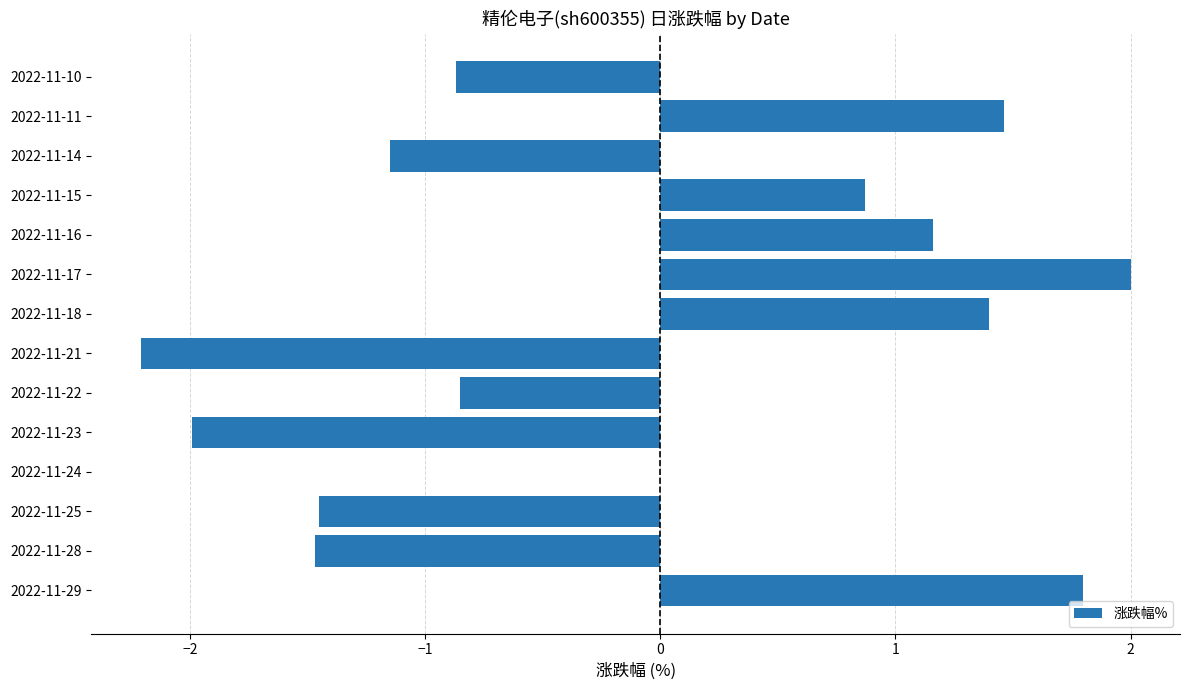

Which category has the highest value across all series?

2022-11-17